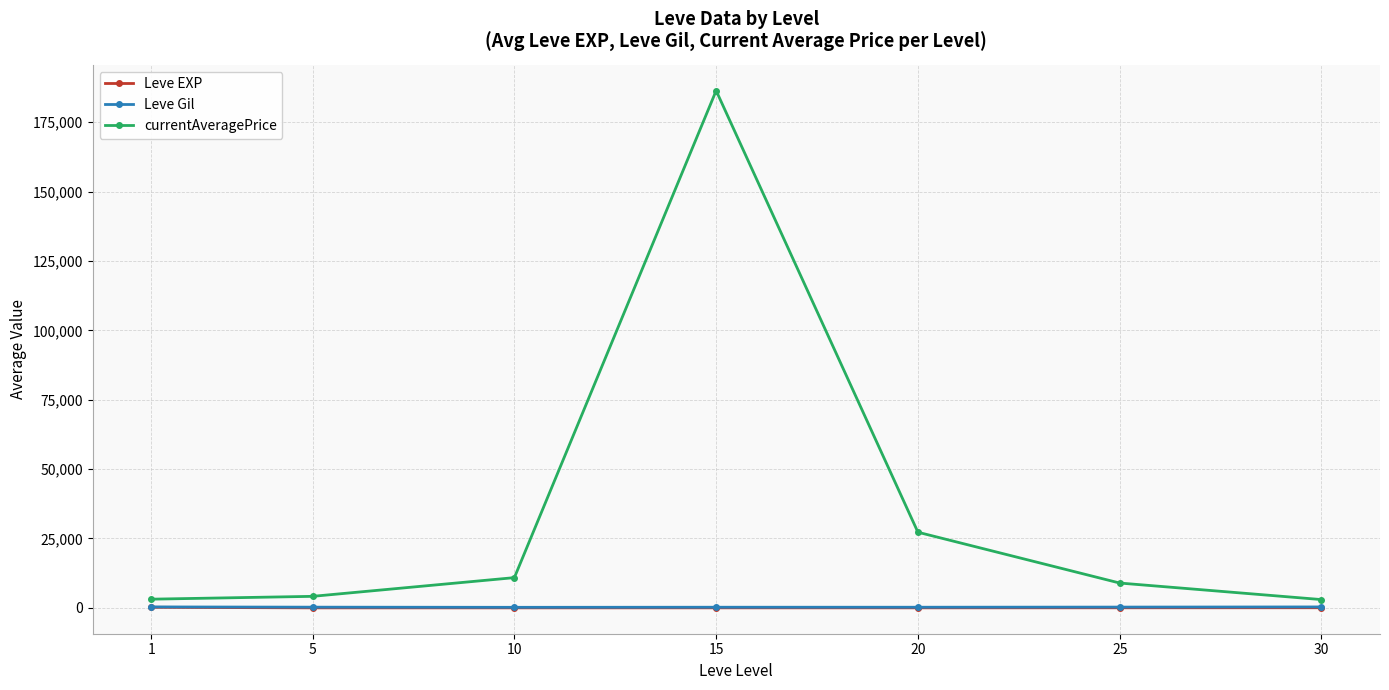

Which series has the widest spread of values?

currentAveragePrice